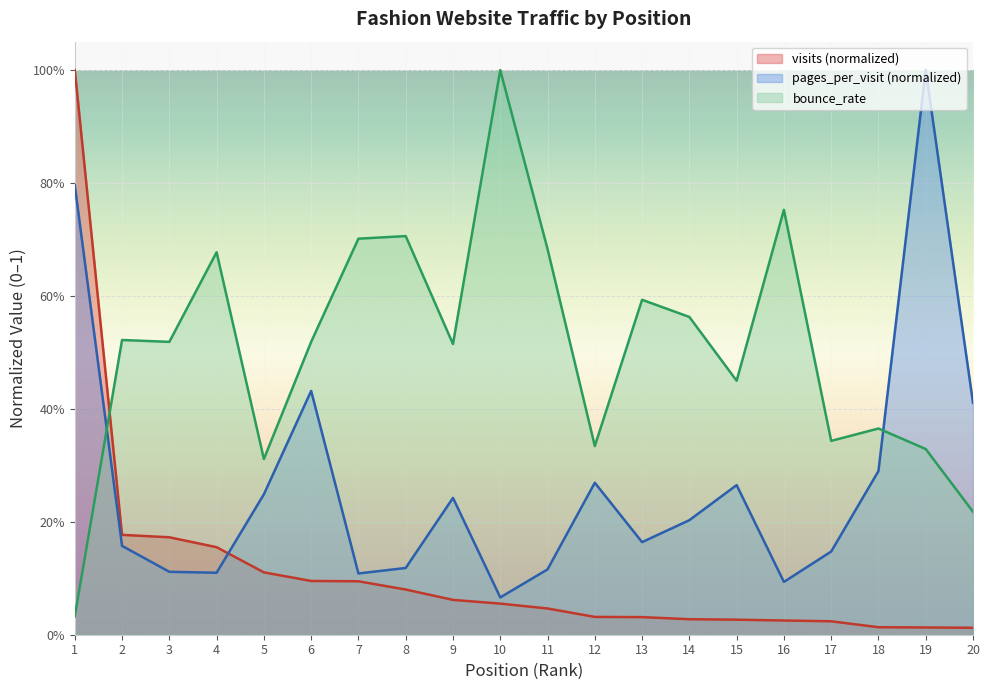

What is the value of the bounce_rate point at the 6th from the left?

0.5